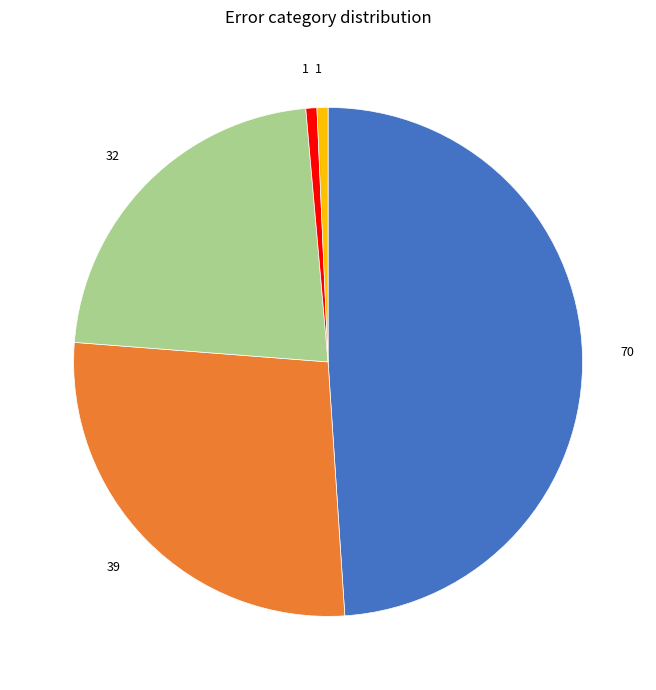

Does any single category account for the majority?

No